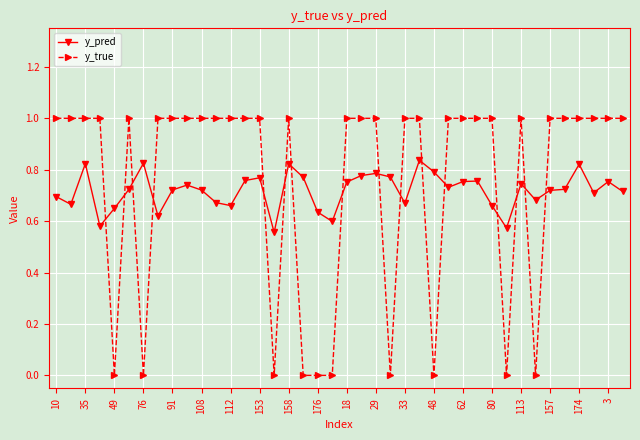

Which series has the largest total across all categories?

y_true